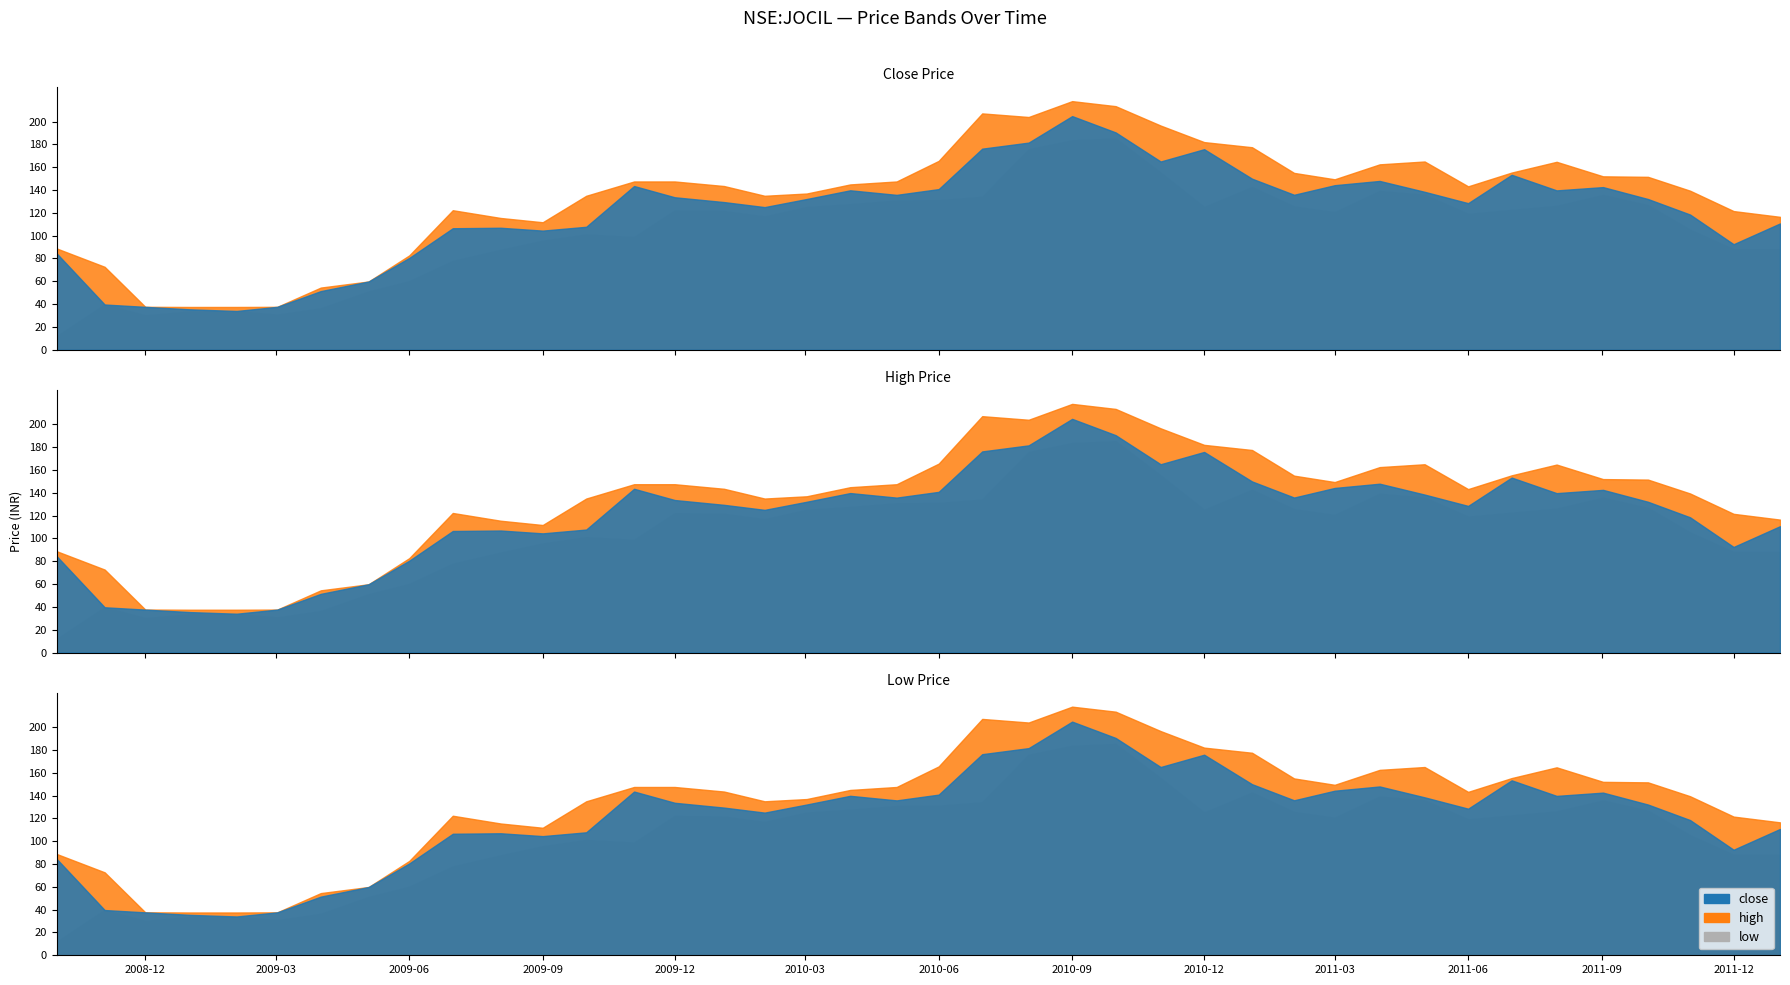

What is the difference between the maximum and minimum values in the close series?

170.8